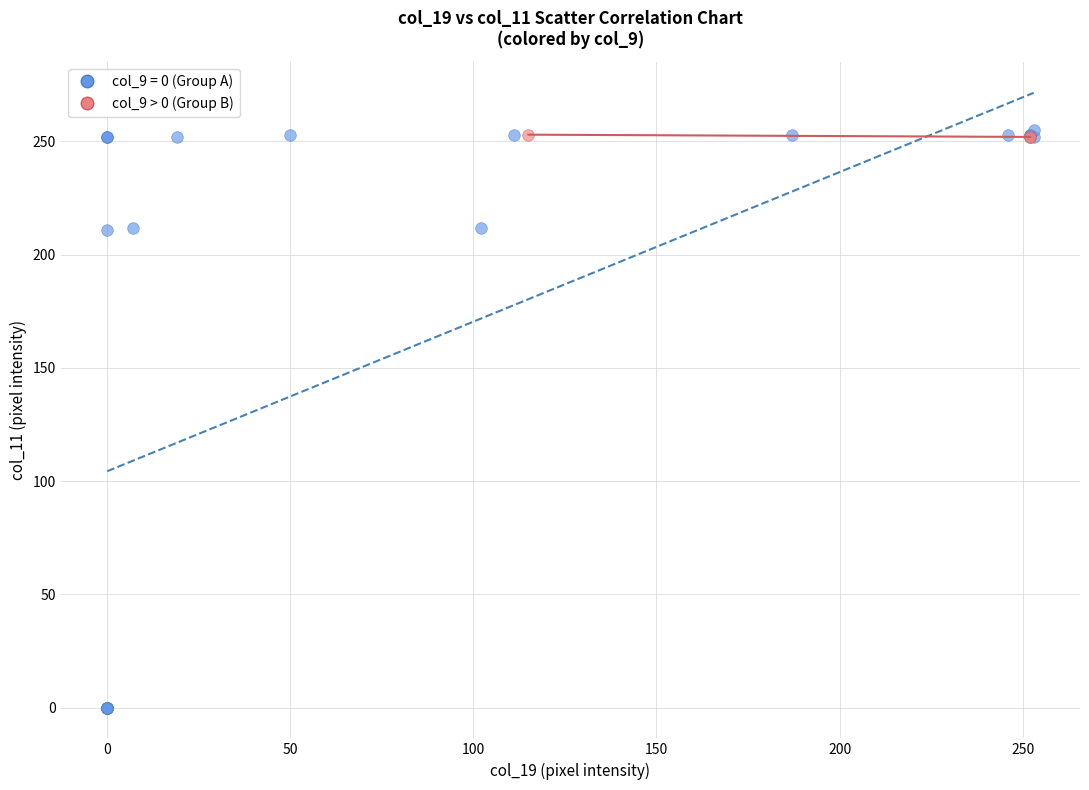

Which series has the widest spread of Y values?

col_9 = 0 (Group A)